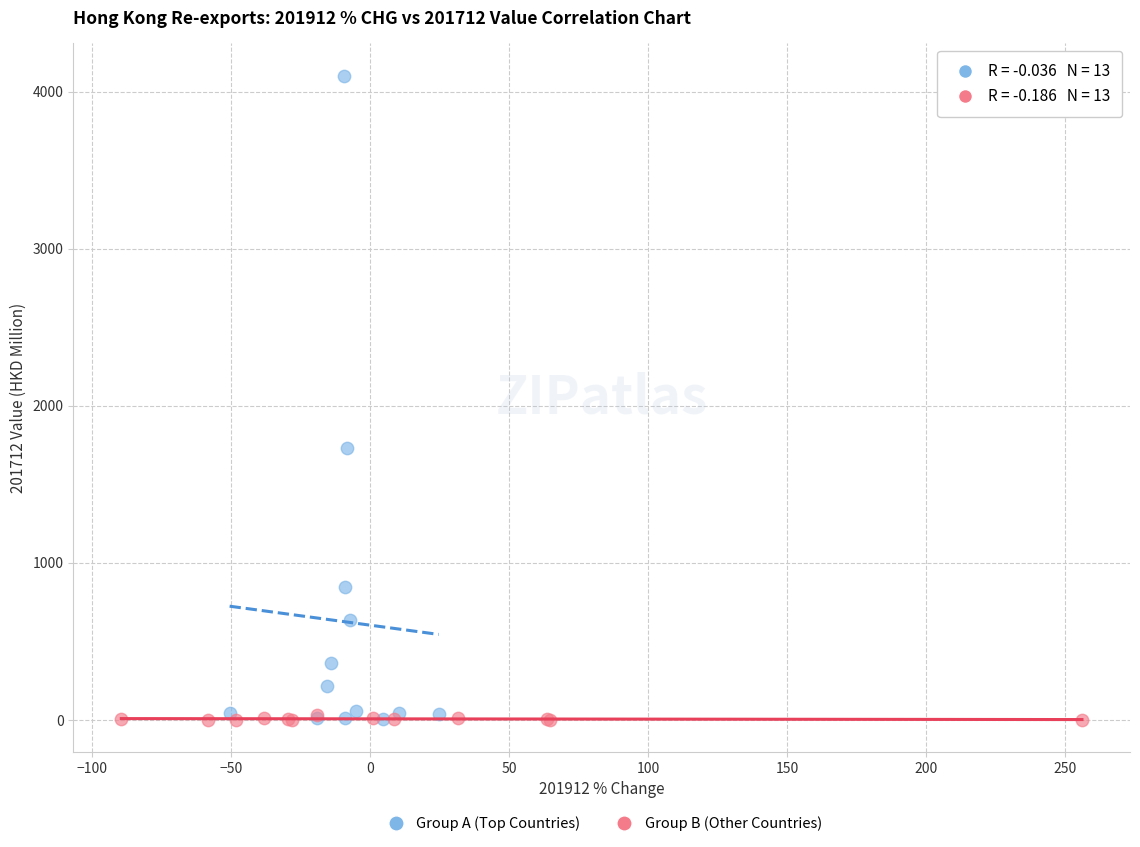

Which series reaches the maximum Y coordinate?

Group A (Top Countries)